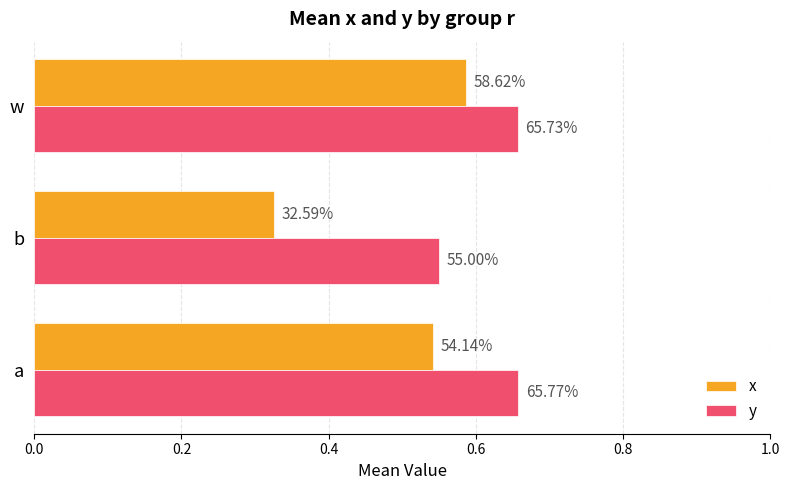

Rank the series by their average value, from highest to lowest.

y, x